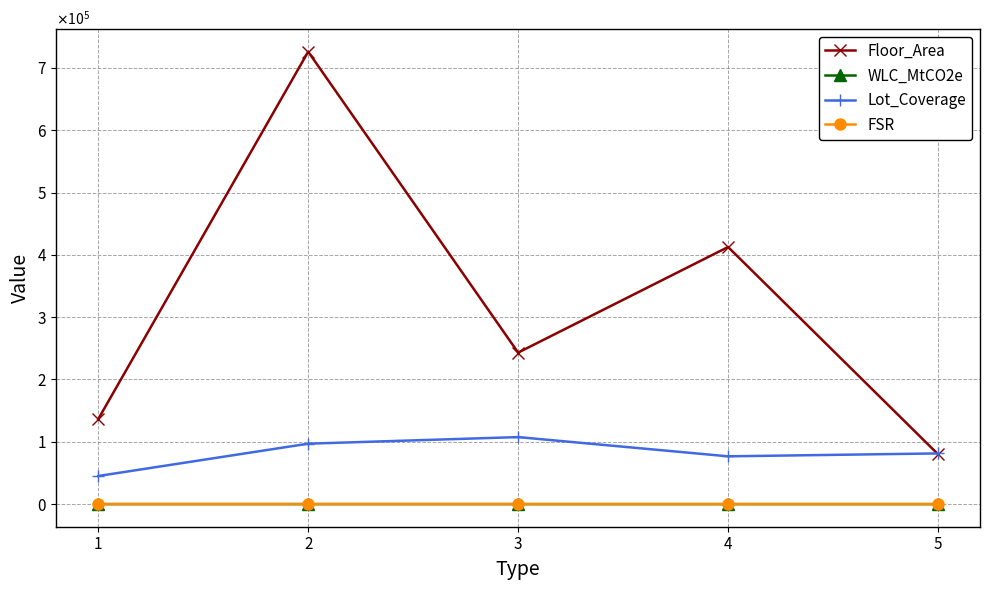

Reading left to right, transcribe all the data shown in this chart.

Floor_Area: 136484.0	726082.0	243144.0	412599.0	80056.0
WLC_MtCO2e: 0.4	2.2	0.6	1.0	0.1
Lot_Coverage: 45102.5	96969.0	107553.5	76677.8	81343.2
FSR: 4.8	12.0	3.4	7.6	1.6